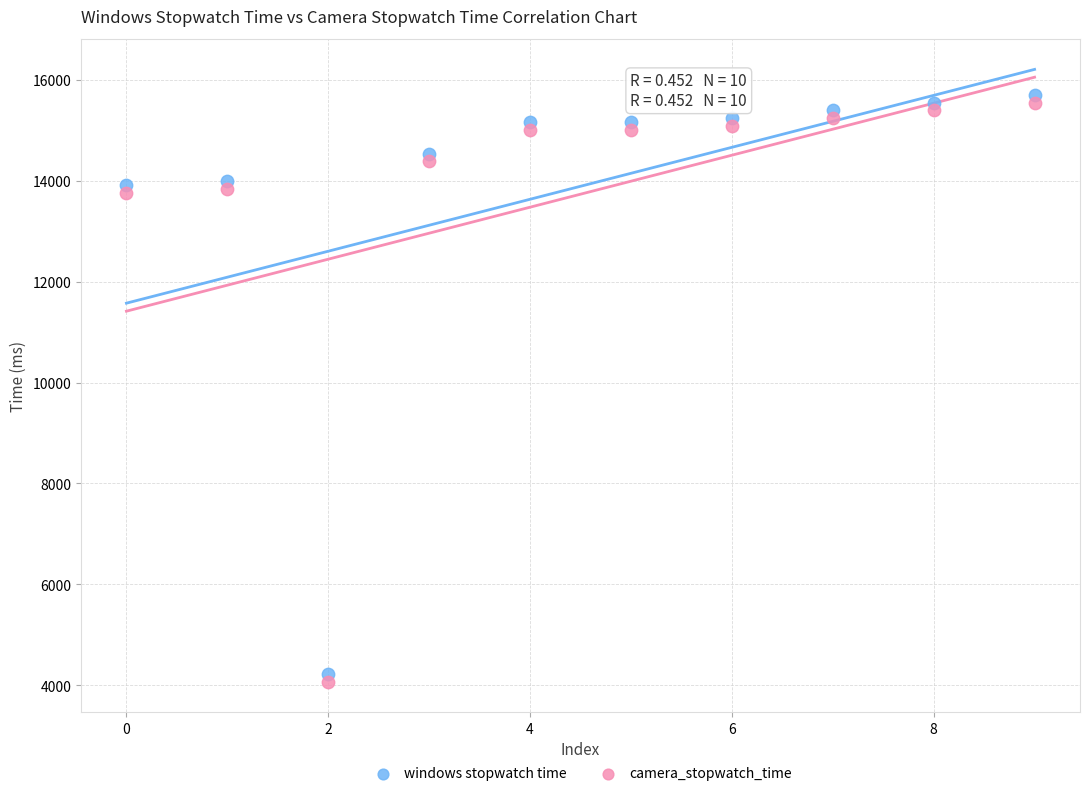

Which series has the widest spread of Y values?

windows stopwatch time